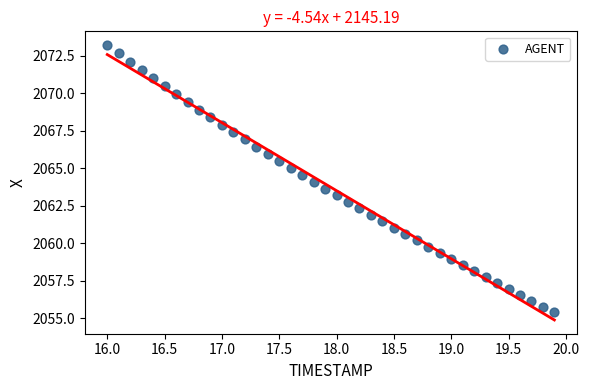

What is the range of X values (max minus min)?

3.9